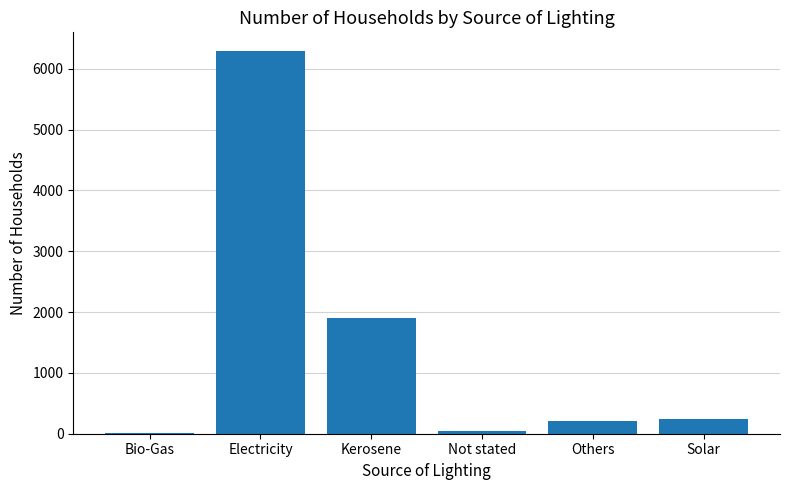

What is the greatest value displayed?

6285